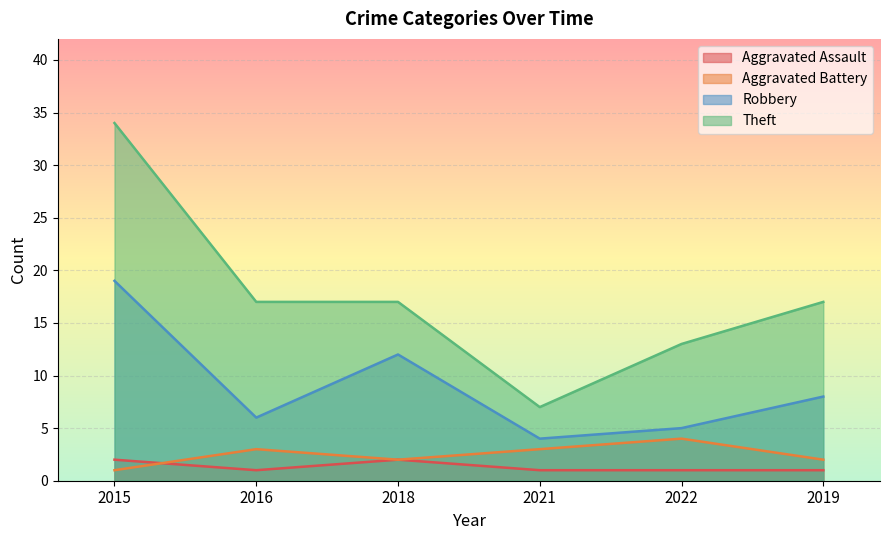

At how many categories does at least one series exceed 20?

1